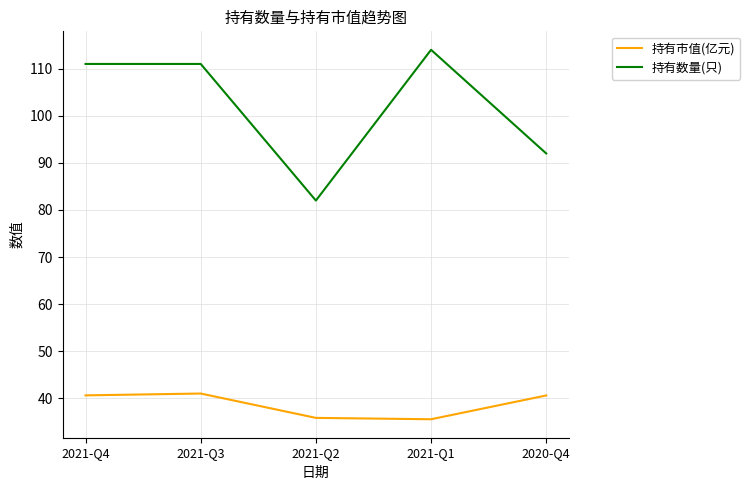

What is the difference between the second highest and second lowest values in the 持有数量(只) series?

19.0